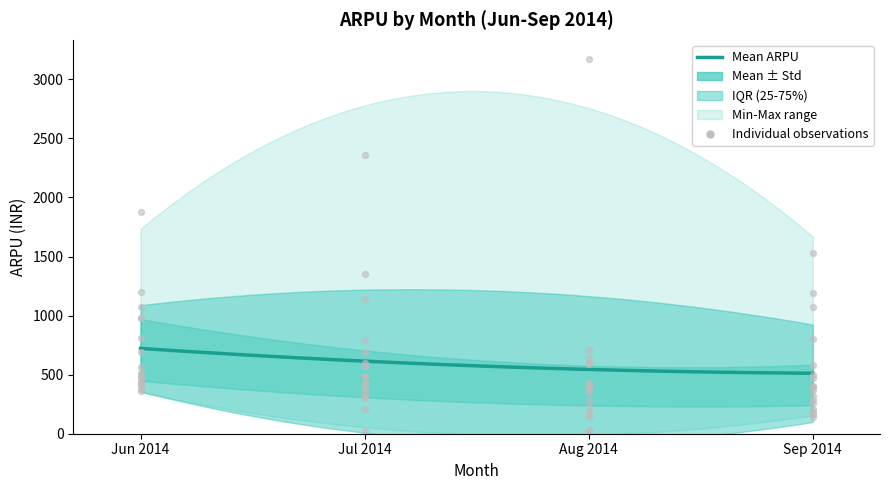

At how many categories does at least one series exceed 3076?

1